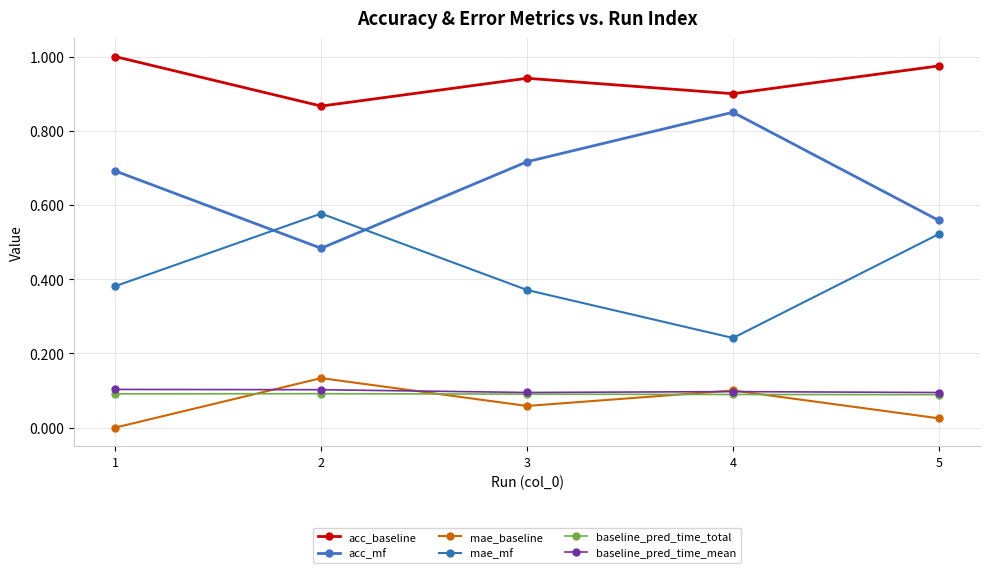

Count the number of data series in this chart.

6